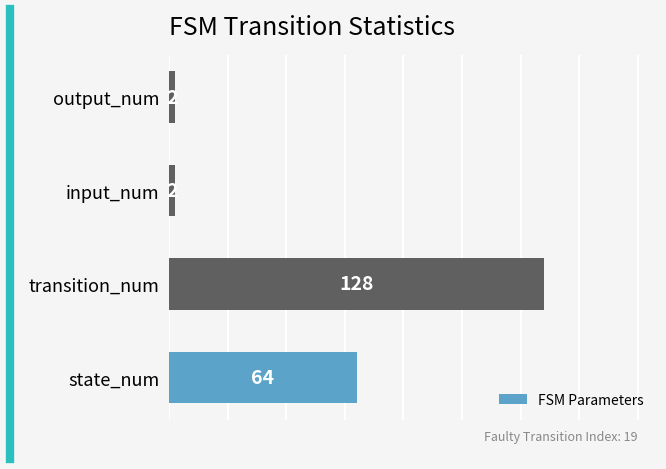

How many data points does each series have?

4